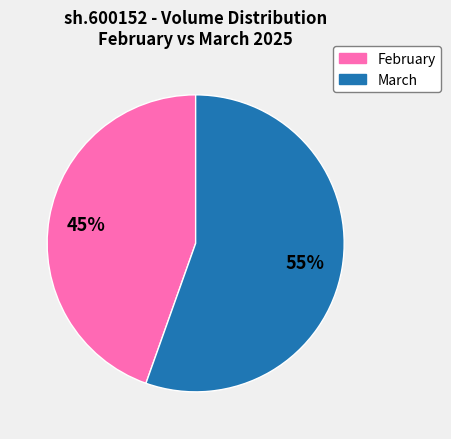

Does any single category account for the majority?

Yes